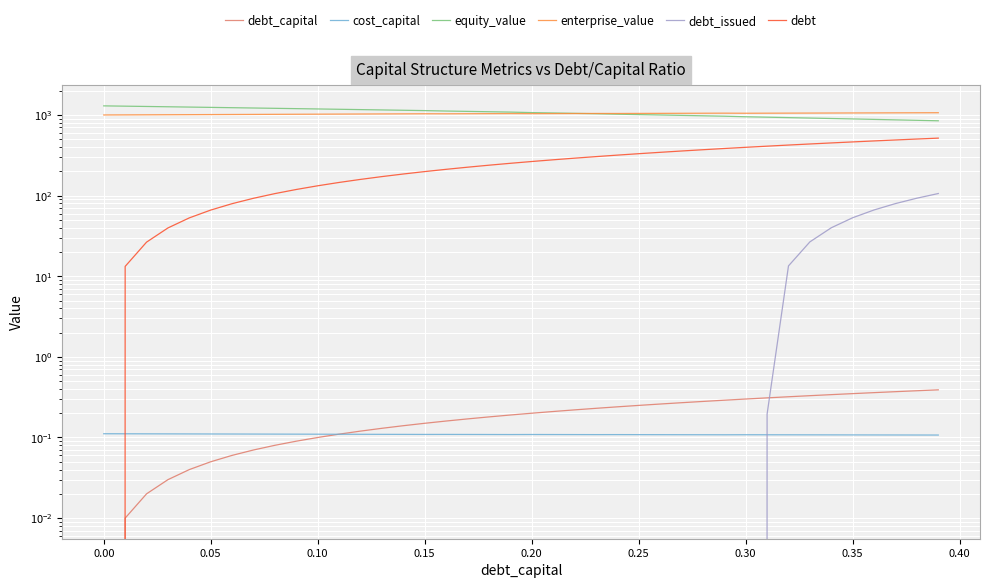

How many lines are shown in the chart?

6